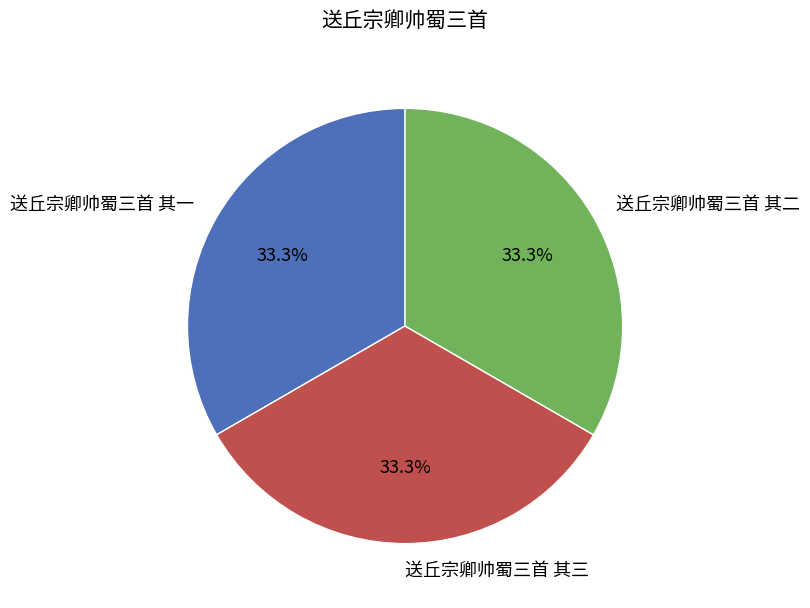

How many slices are in this pie chart?

3